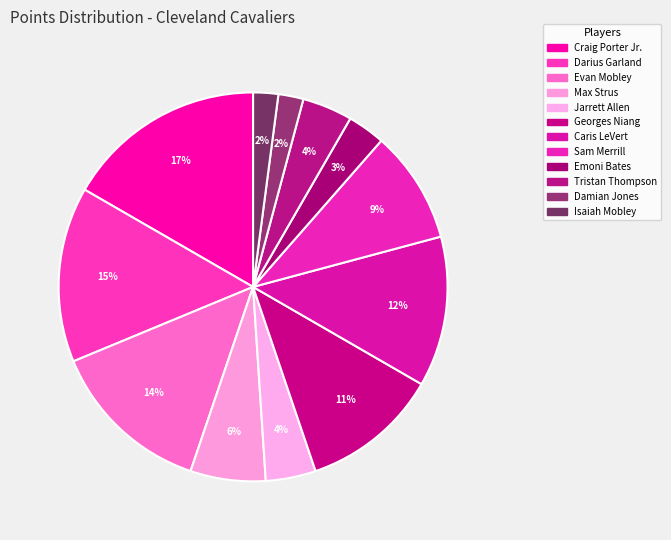

Is it true that Evan Mobley is 14% of the pie?

True